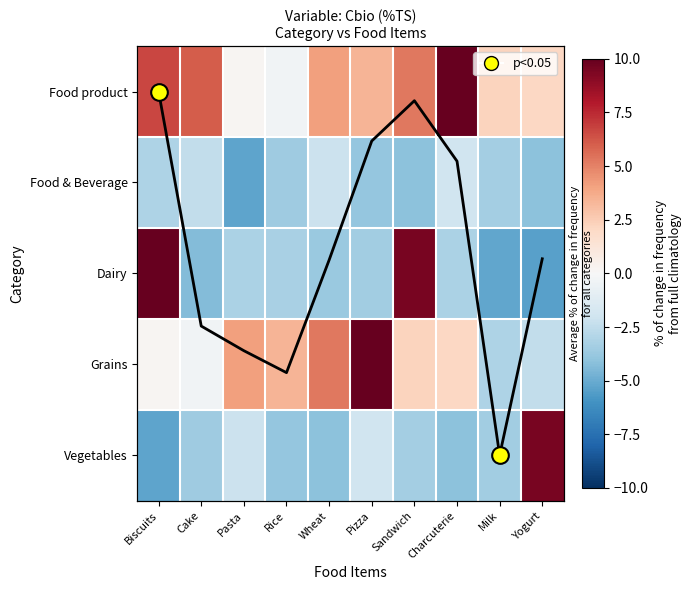

What is the difference between the Vegetables values at Yogurt and Wheat?

13.6